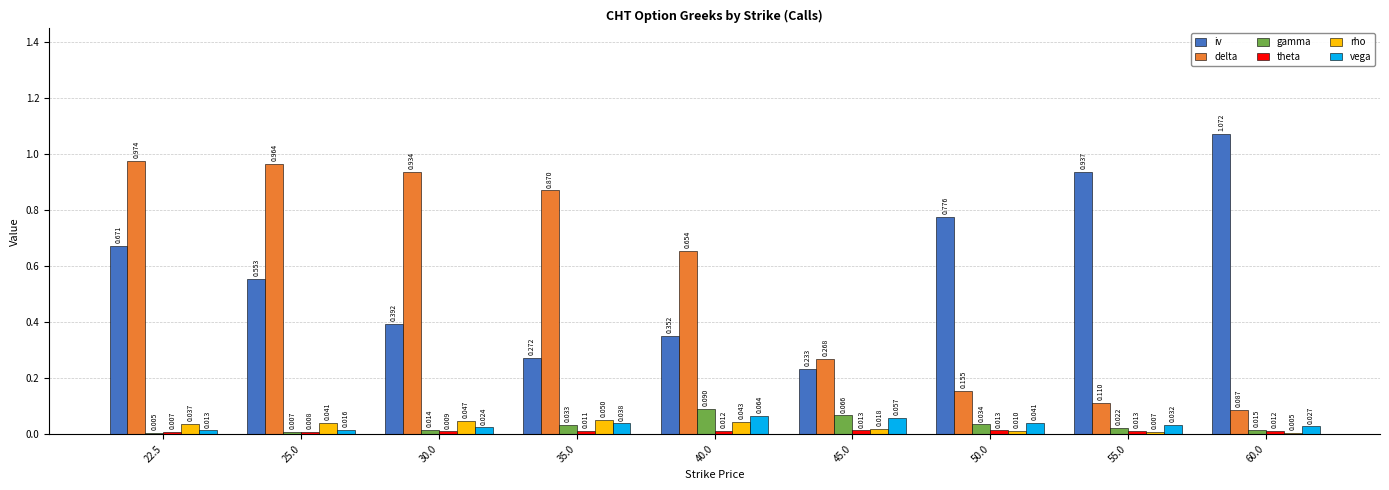

Rank the categories by vega value from highest to lowest.

40.0, 45.0, 50.0, 35.0, 55.0, 60.0, 30.0, 25.0, 22.5